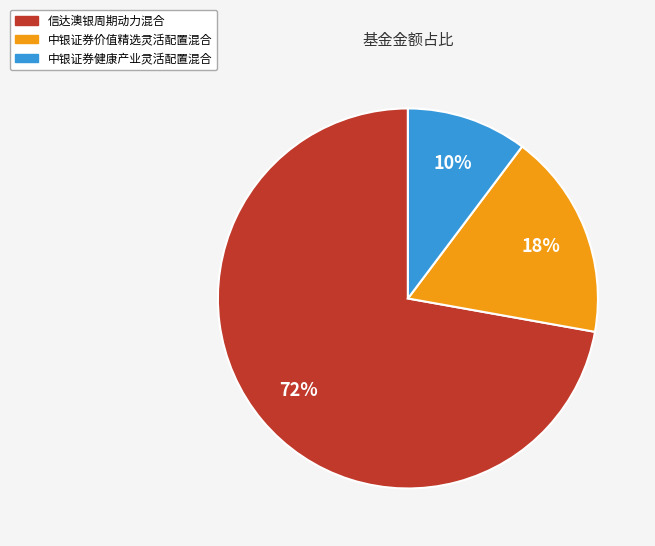

To the nearest percent, what portion does 中银证券价值精选灵活配置混合 represent?

18%